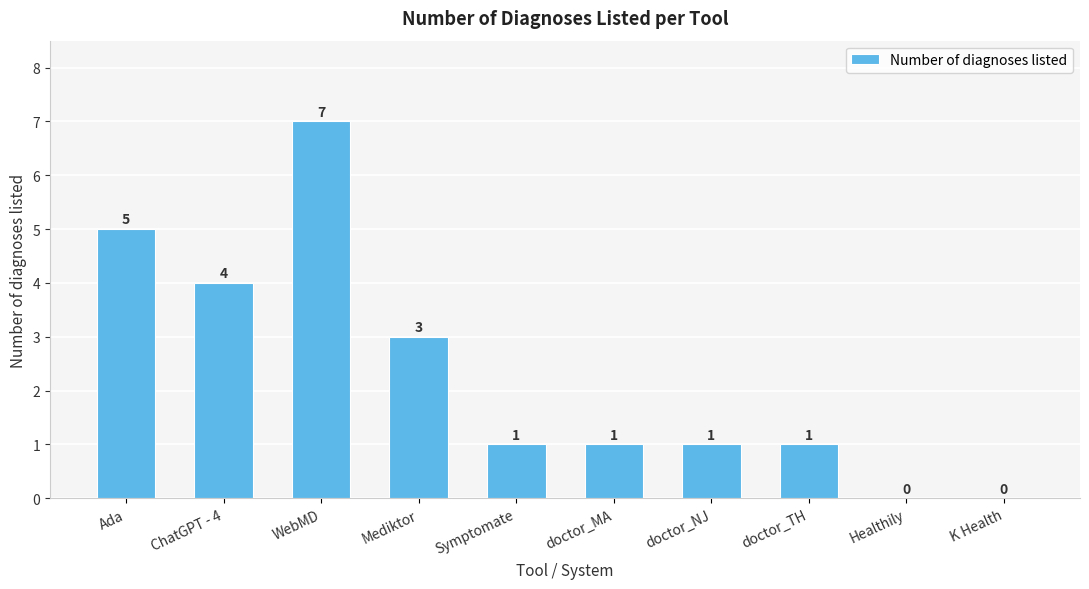

How many distinct data groups are displayed?

1